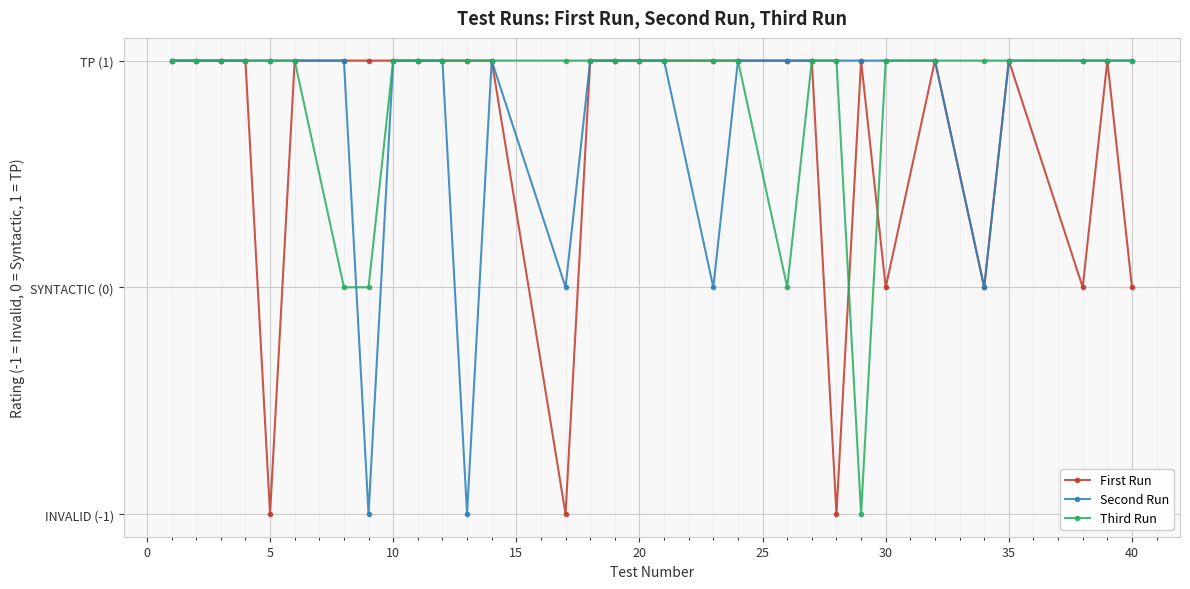

Is this an area chart (filled region under the line)?

No